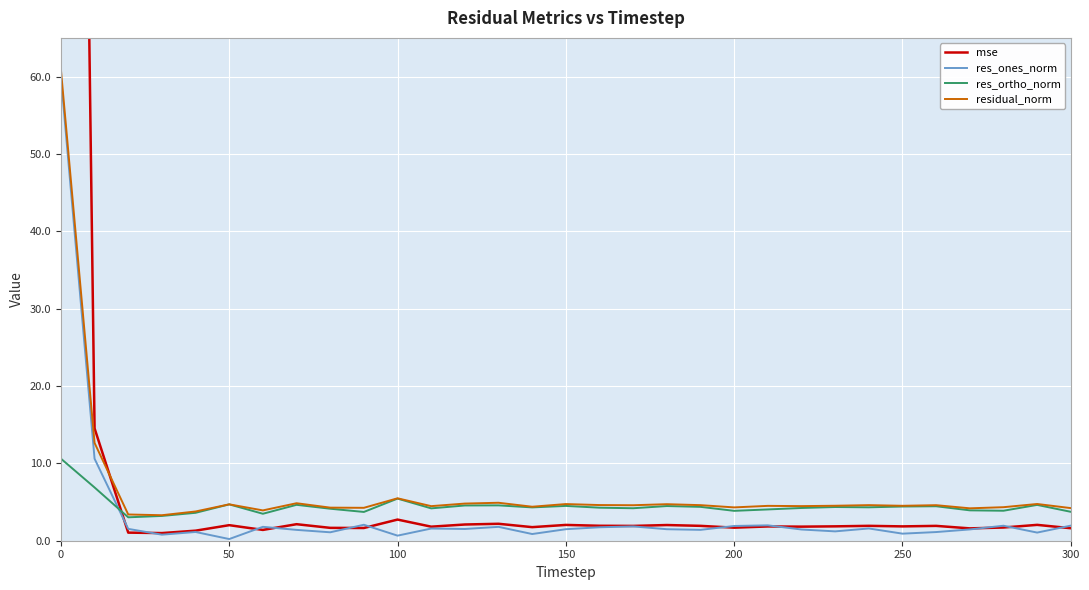

What is the minimum value for res_ortho_norm?

3.0